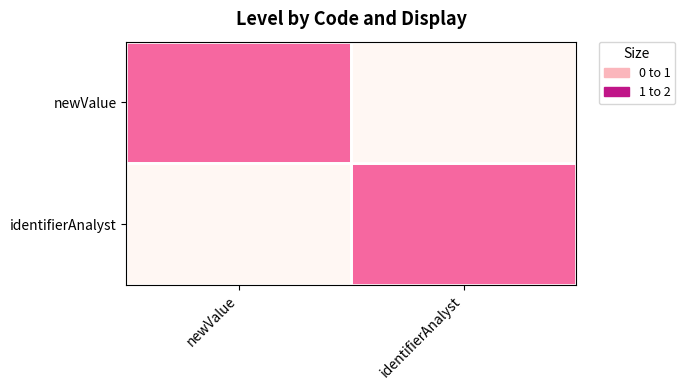

At how many categories does at least one series exceed 0?

2